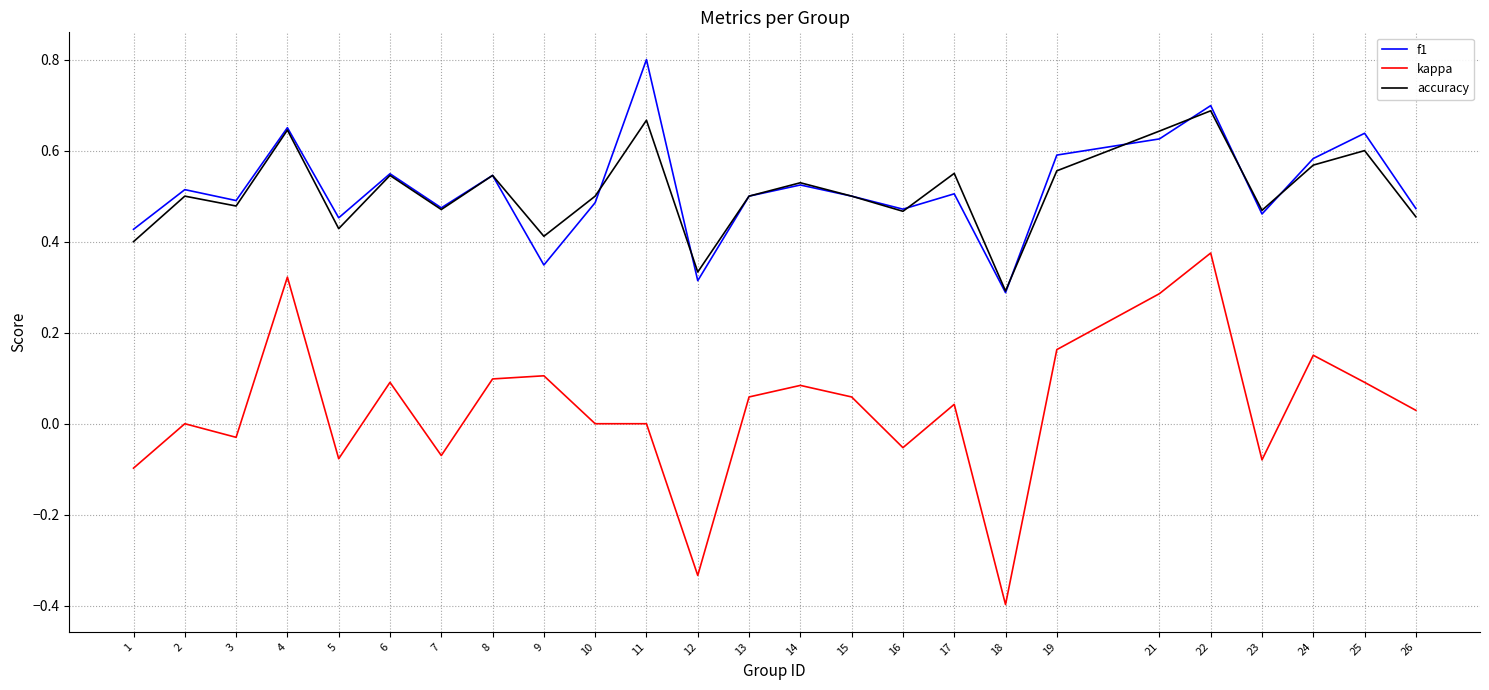

Which label corresponds to the smallest value in the chart?

18